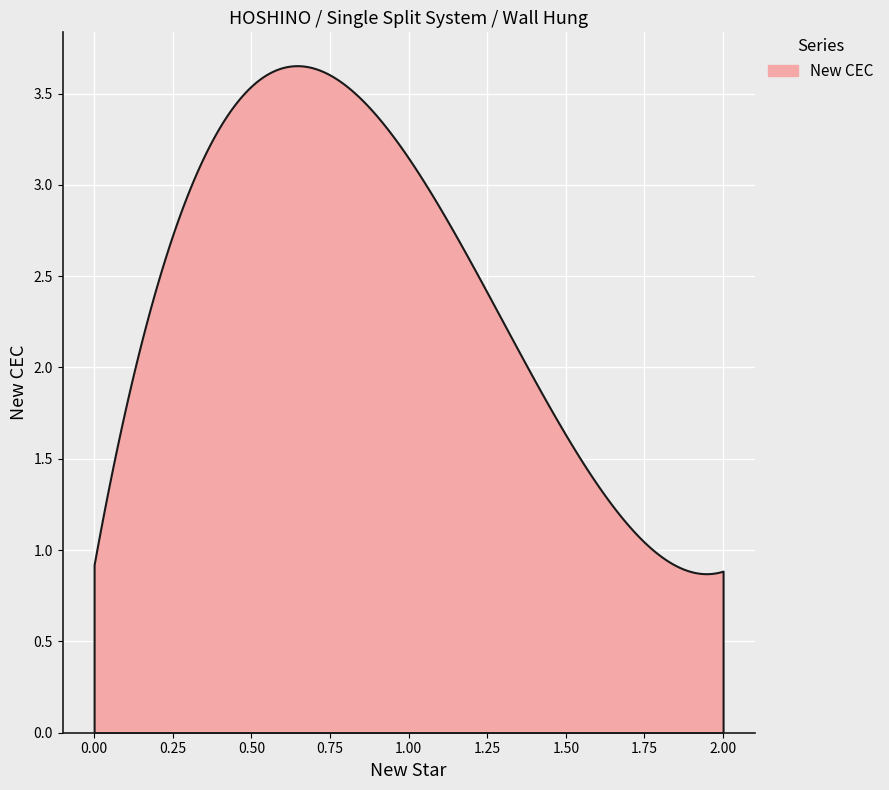

What is the difference between the maximum and minimum values?

1.8